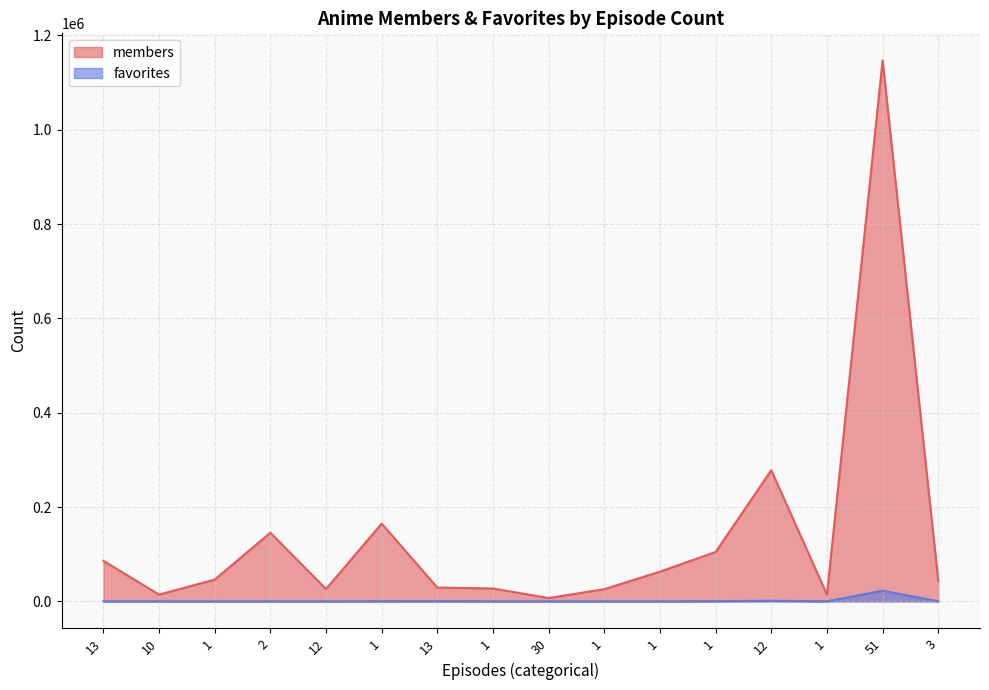

The members series shows 71881 at 3. True or false?

False